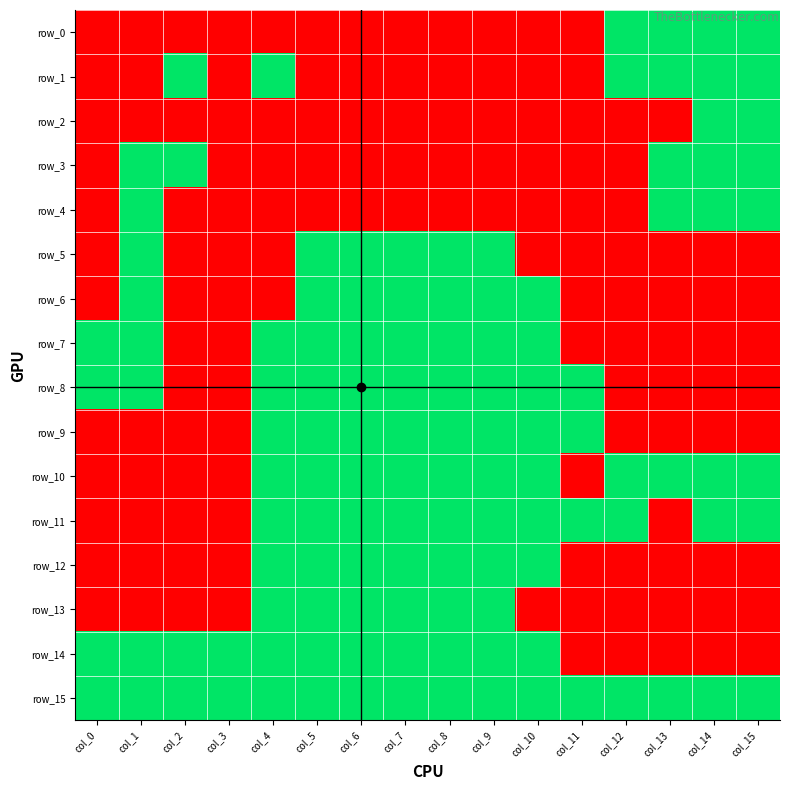

True or false: row_9 has a value of -1 at col_14.

False